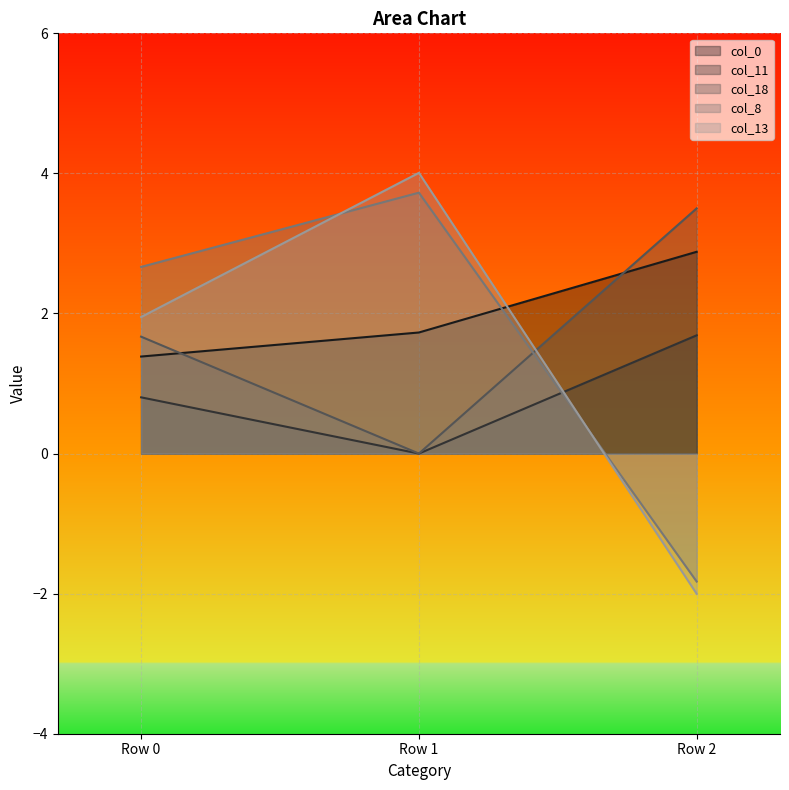

How many data points in col_8 are less than 2?

1